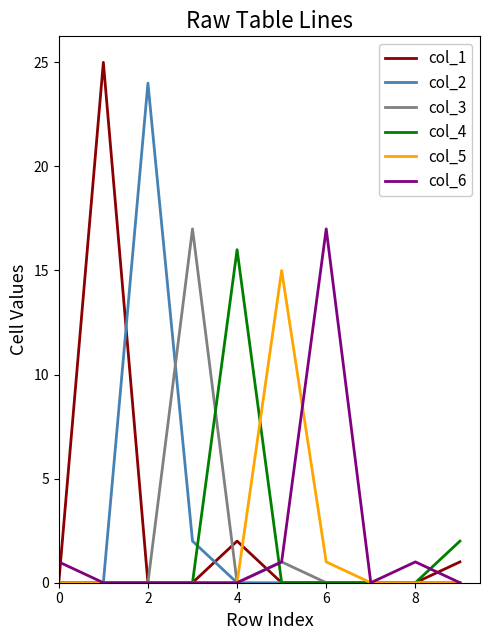

Reading left to right, list all the values displayed in this chart.

col_1: 0	25	0	0	2	0	0	0	0	1
col_2: 0	0	24	2	0	0	0	0	0	0
col_3: 0	0	0	17	0	1	0	0	0	0
col_4: 0	0	0	0	16	0	0	0	0	2
col_5: 0	0	0	0	0	15	1	0	0	0
col_6: 1	0	0	0	0	1	17	0	1	0